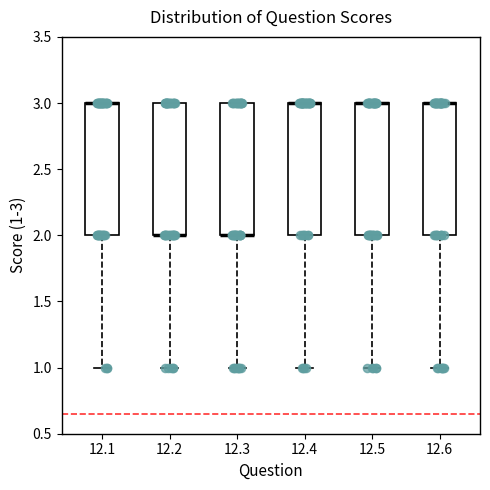

Where is the lower edge of the box at x = 12.4 on the y-axis? The values are not printed on the chart, so give them approximately, as read against the axis.

2